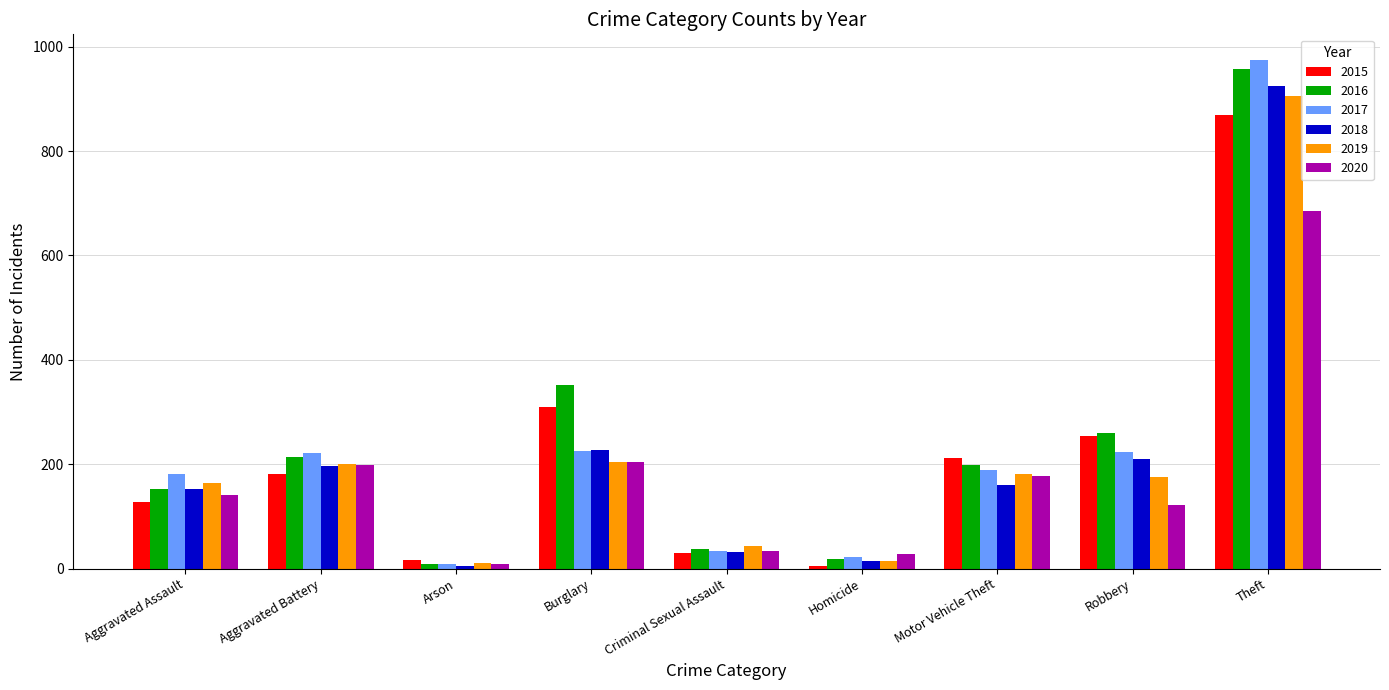

What is the minimum value shown in the chart?

5